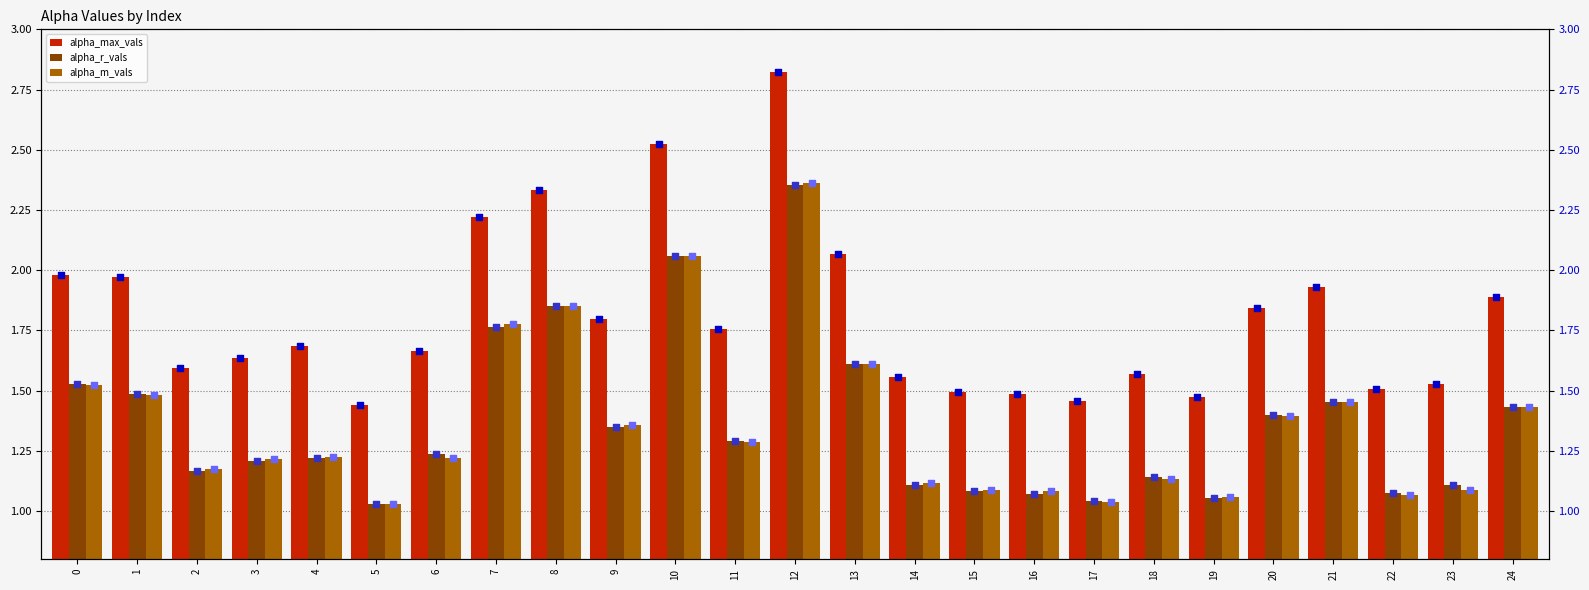

Is the value of alpha_m_vals at 1 greater than the value of alpha_r_vals at 16?

Yes